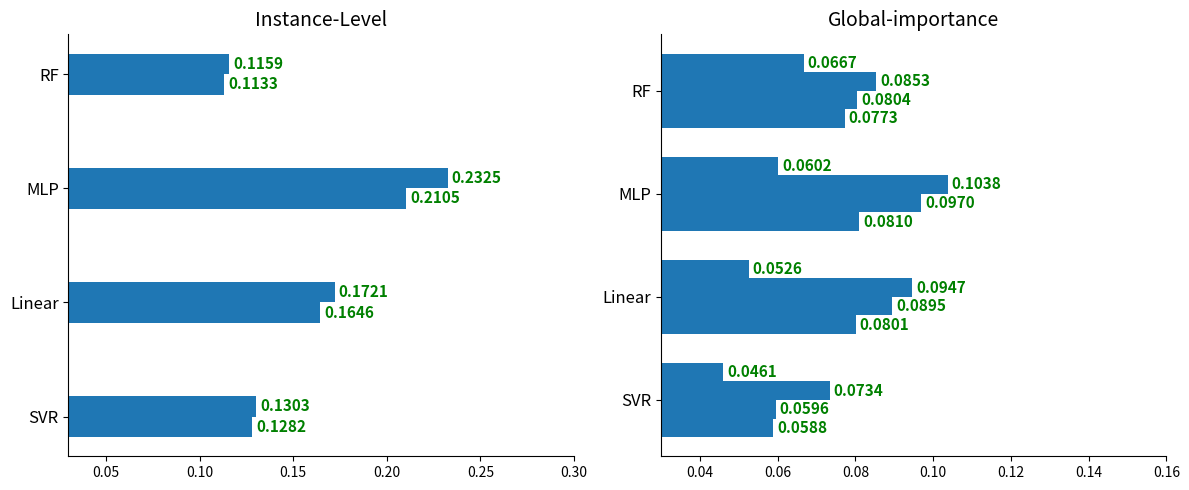

At how many categories does at least one series exceed 0?

4